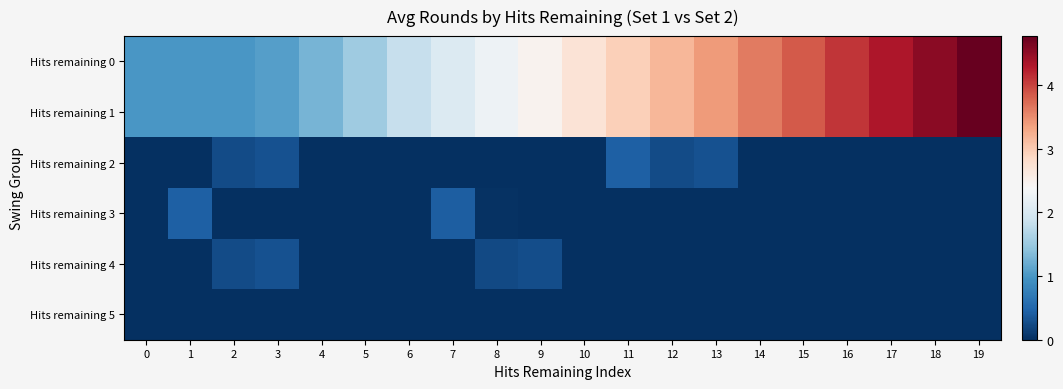

Reading right to left, transcribe all the data shown in this chart.

Hits remaining 0: 19=4.8	18=4.5	17=4.3	16=4.1	15=3.9	14=3.6	13=3.4	12=3.2	11=3.0	10=2.7	9=2.5	8=2.3	7=2.1	6=1.8	5=1.5	4=1.3	3=1.1	2=1.0	1=1.0	0=1.0
Hits remaining 1: 19=4.8	18=4.5	17=4.3	16=4.1	15=3.9	14=3.6	13=3.4	12=3.2	11=3.0	10=2.7	9=2.5	8=2.3	7=2.1	6=1.8	5=1.5	4=1.3	3=1.1	2=1.0	1=1.0	0=1.0
Hits remaining 2: 19=0.0	18=0.0	17=0.0	16=0.0	15=0.0	14=0.0	13=0.3	12=0.2	11=0.4	10=0.0	9=0.0	8=0.0	7=0.0	6=0.0	5=0.0	4=0.0	3=0.3	2=0.2	1=0.0	0=0.0
Hits remaining 3: 19=0.0	18=0.0	17=0.0	16=0.0	15=0.0	14=0.0	13=0.0	12=0.0	11=0.0	10=0.0	9=0.0	8=0.0	7=0.4	6=0.0	5=0.0	4=0.0	3=0.0	2=0.0	1=0.4	0=0.0
Hits remaining 4: 19=0.0	18=0.0	17=0.0	16=0.0	15=0.0	14=0.0	13=0.0	12=0.0	11=0.0	10=0.0	9=0.3	8=0.2	7=0.0	6=0.0	5=0.0	4=0.0	3=0.3	2=0.2	1=0.0	0=0.0
Hits remaining 5: 19=0.0	18=0.0	17=0.0	16=0.0	15=0.0	14=0.0	13=0.0	12=0.0	11=0.0	10=0.0	9=0.0	8=0.0	7=0.0	6=0.0	5=0.0	4=0.0	3=0.0	2=0.0	1=0.0	0=0.0